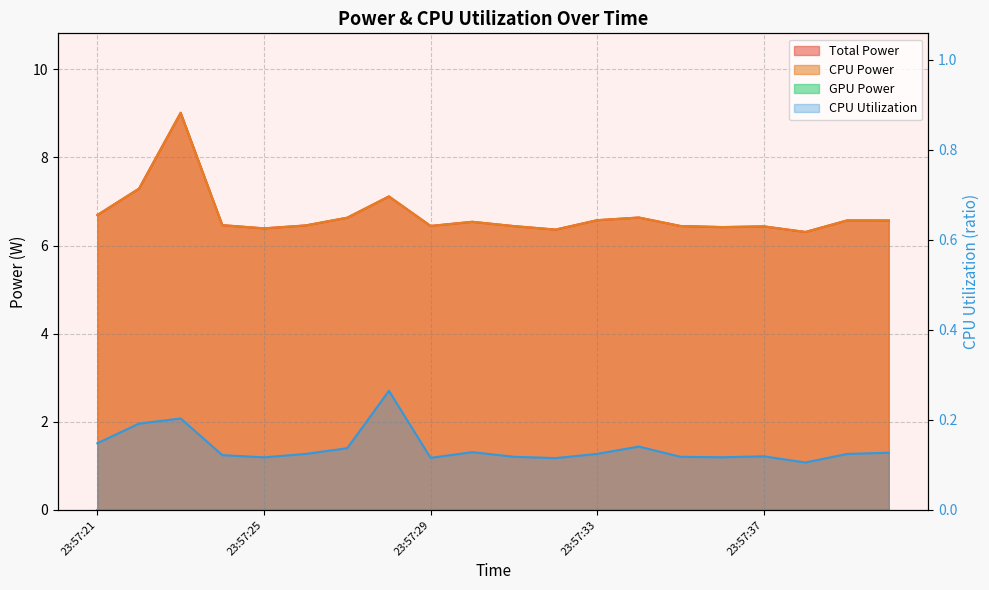

At how many categories does at least one series exceed 8?

1